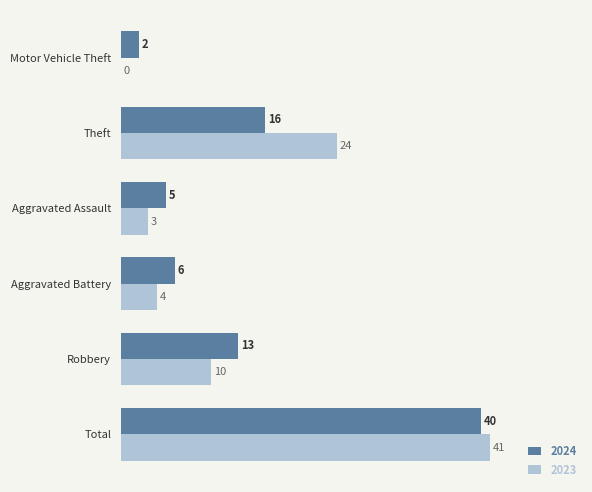

Which category has the highest value in the 2023 series?

Total